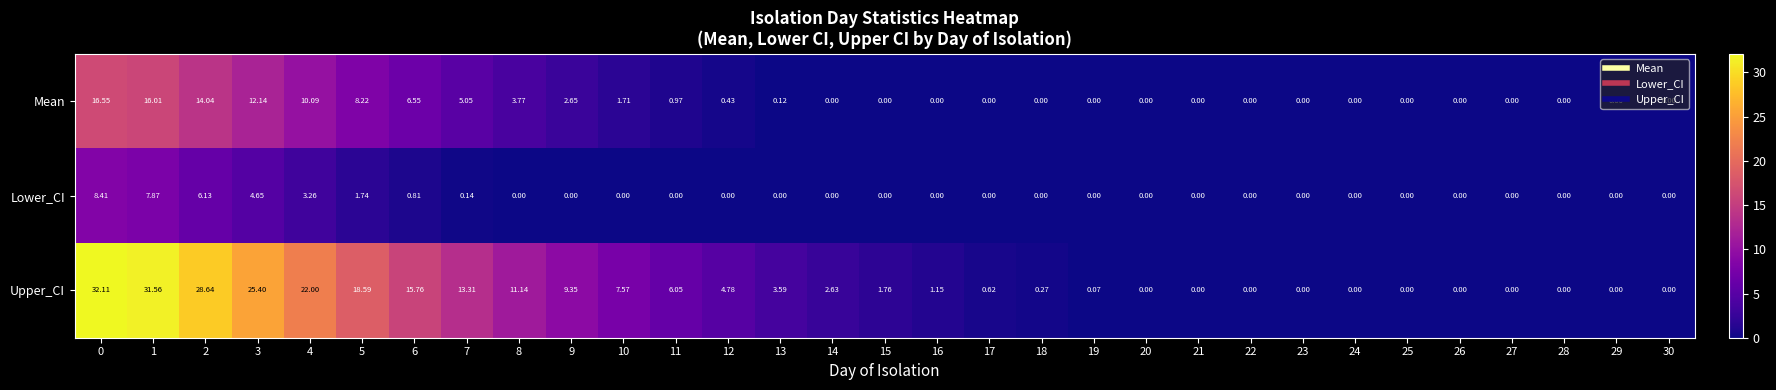

Which series has the widest spread of values?

Upper_CI